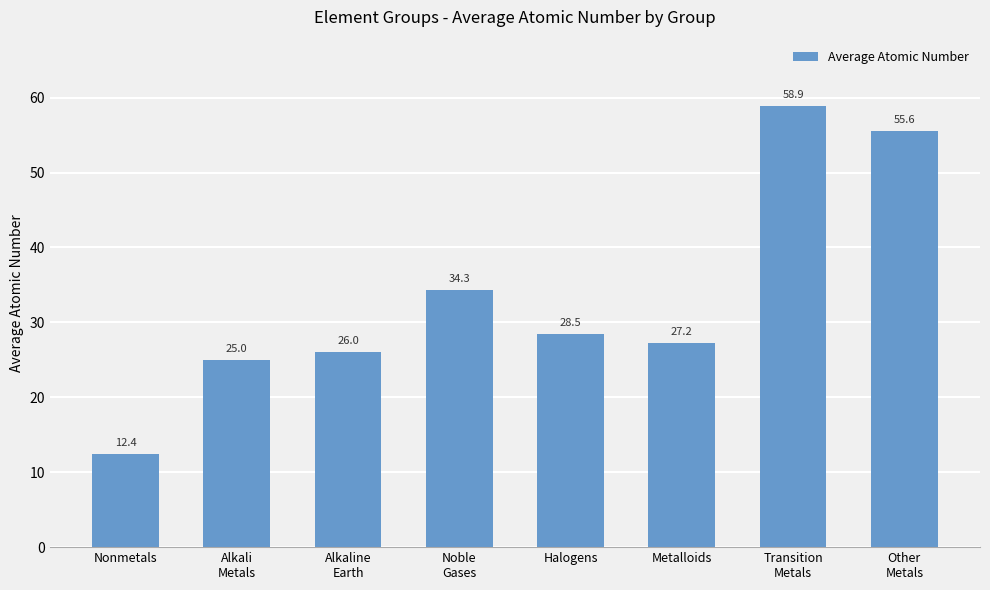

Rank the categories by value from lowest to highest.

Nonmetals, Alkali
Metals, Alkaline
Earth, Metalloids, Halogens, Noble
Gases, Other
Metals, Transition
Metals